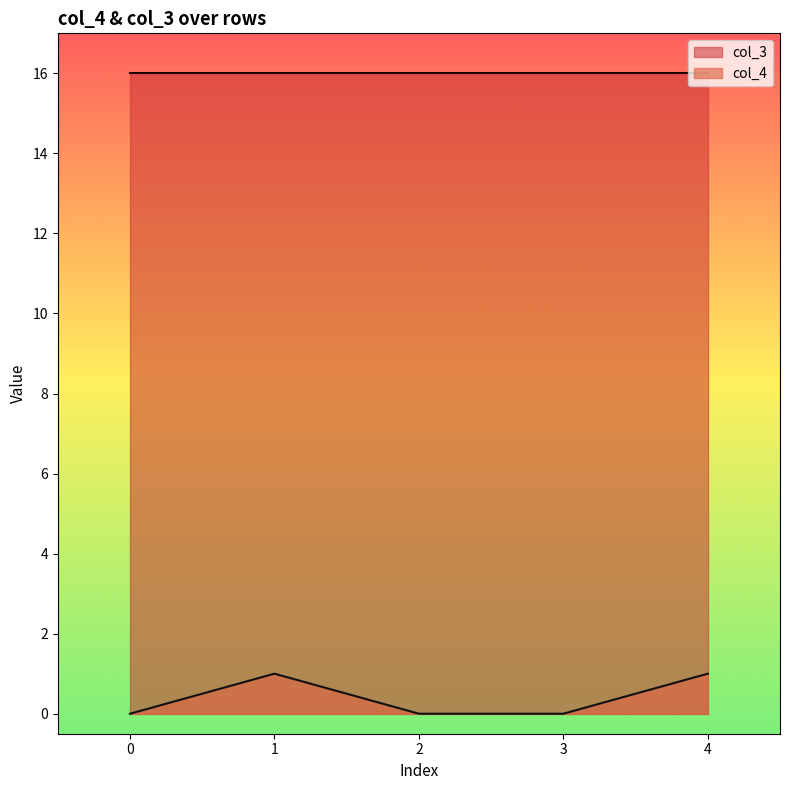

Where is the first local maximum?

1